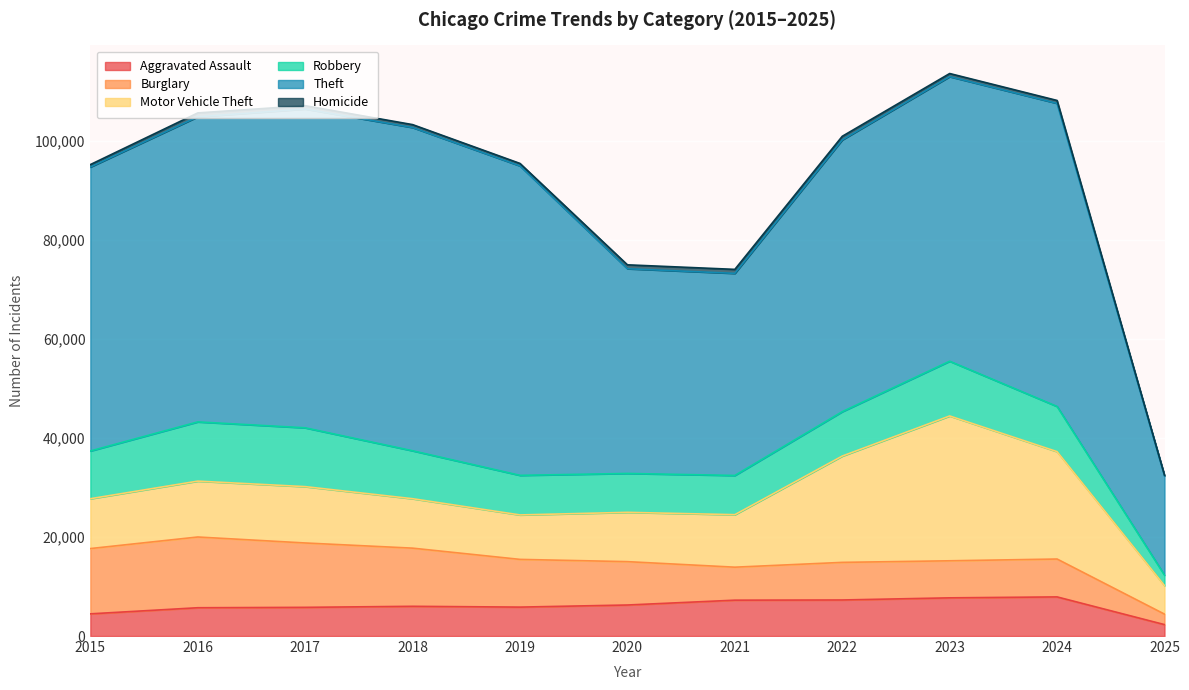

Reading left to right, what are all the values shown in this chart?

Aggravated Assault: 2015=4480	2016=5713	2017=5793	2018=6002	2019=5841	2020=6265	2021=7242	2022=7281	2023=7712	2024=7901	2025=2307
Burglary: 2015=13184	2016=14289	2017=13001	2018=11747	2019=9638	2020=8758	2021=6662	2022=7594	2023=7484	2024=7651	2025=2116
Motor Vehicle Theft: 2015=10068	2016=11285	2017=11380	2018=9985	2019=8978	2020=9959	2021=10605	2022=21470	2023=29253	2024=21691	2025=5767
Robbery: 2015=9638	2016=11960	2017=11881	2018=9681	2019=7995	2020=7855	2021=7920	2022=8965	2023=11053	2024=9123	2025=2115
Theft: 2015=57352	2016=61623	2017=64386	2018=65289	2019=62498	2020=41349	2021=40820	2022=54897	2023=57480	2024=61218	2025=20054
Homicide: 2015=496	2016=786	2017=672	2018=588	2019=499	2020=787	2021=805	2022=728	2023=630	2024=587	2025=140